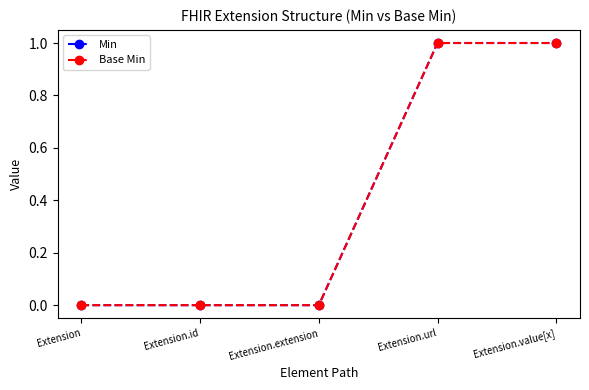

Where is Min nearest to the value 0?

Extension